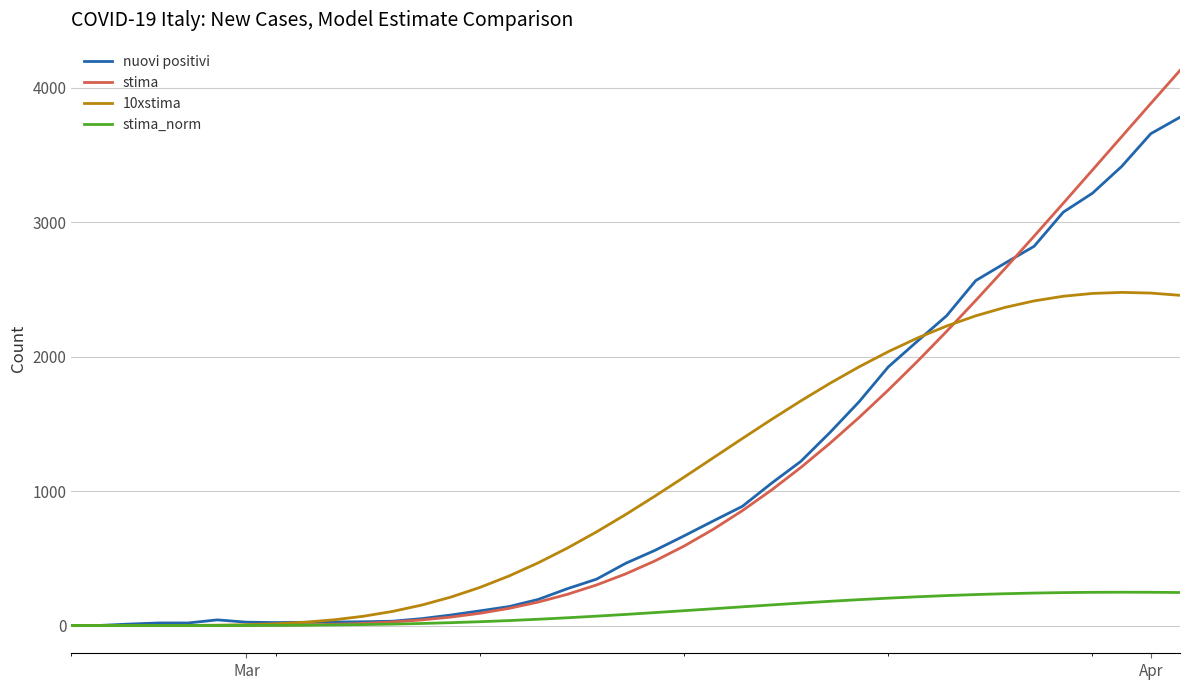

What is the highest value of the stima_norm series?

247.9